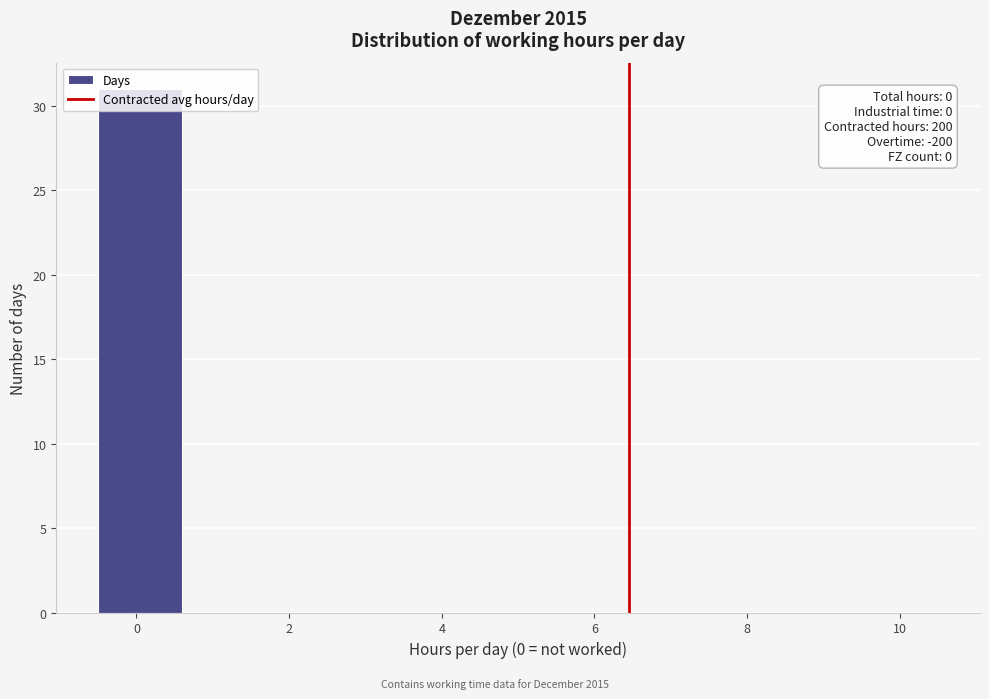

Which range on the x-axis has the tallest bar?

-0.5 to 0.6